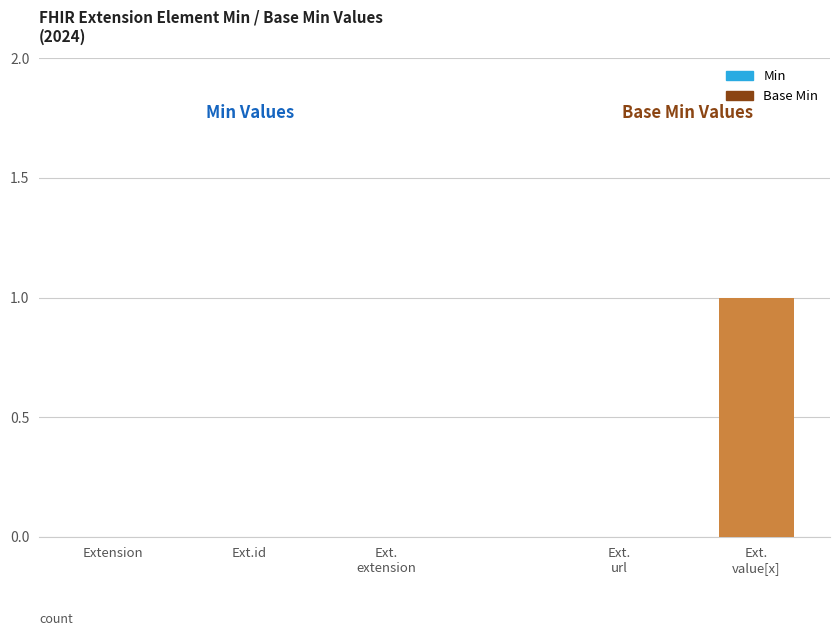

What is the difference between the maximum and minimum values in the Min series?

1